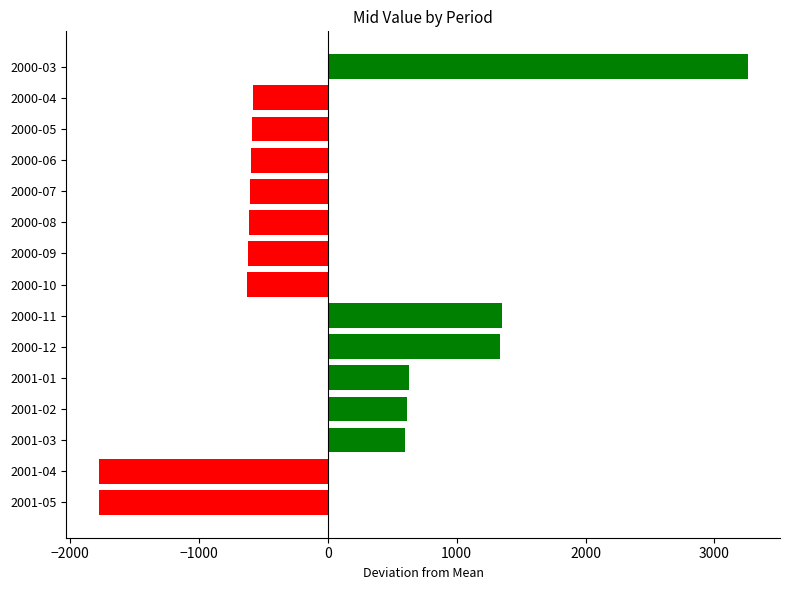

Is it true that the value at 2000-12 is 779.9?

False